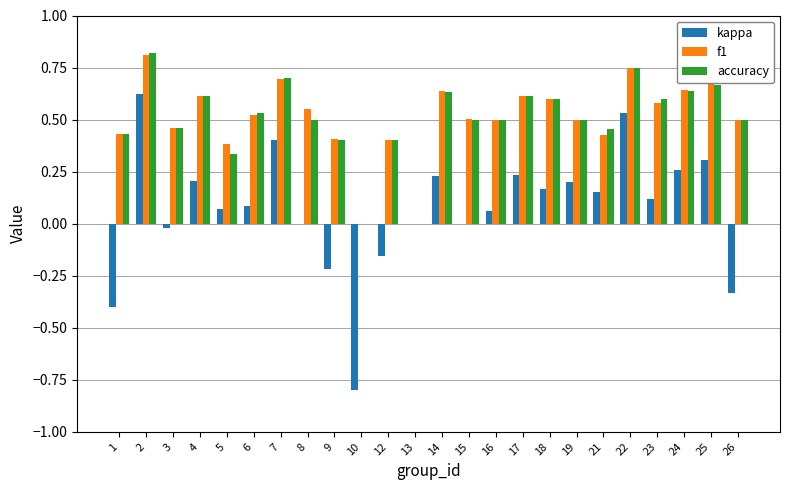

The f1 series shows 0.6 at 23. True or false?

True